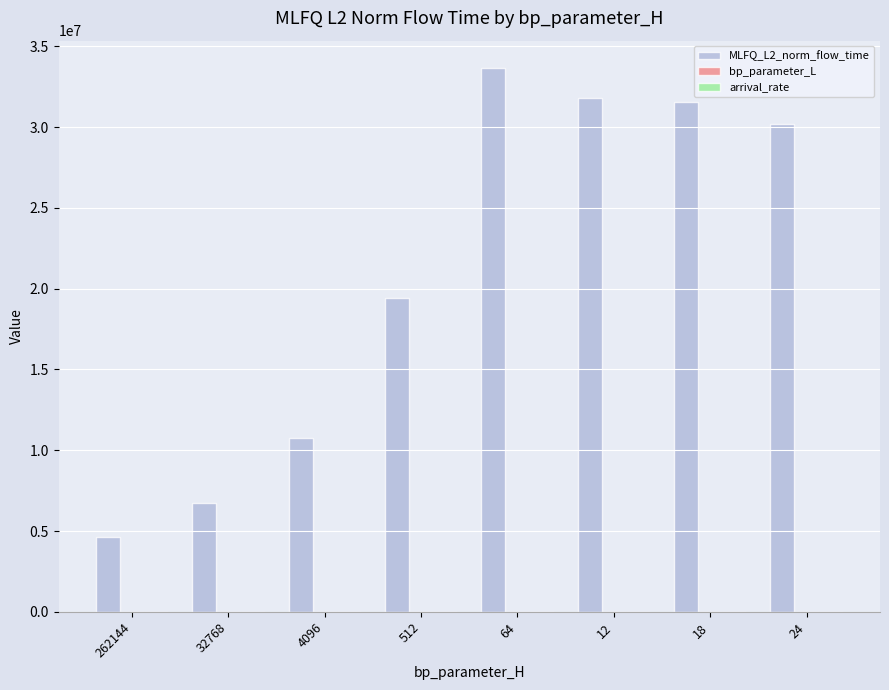

What is the sum of all MLFQ_L2_norm_flow_time values?

168750822.3